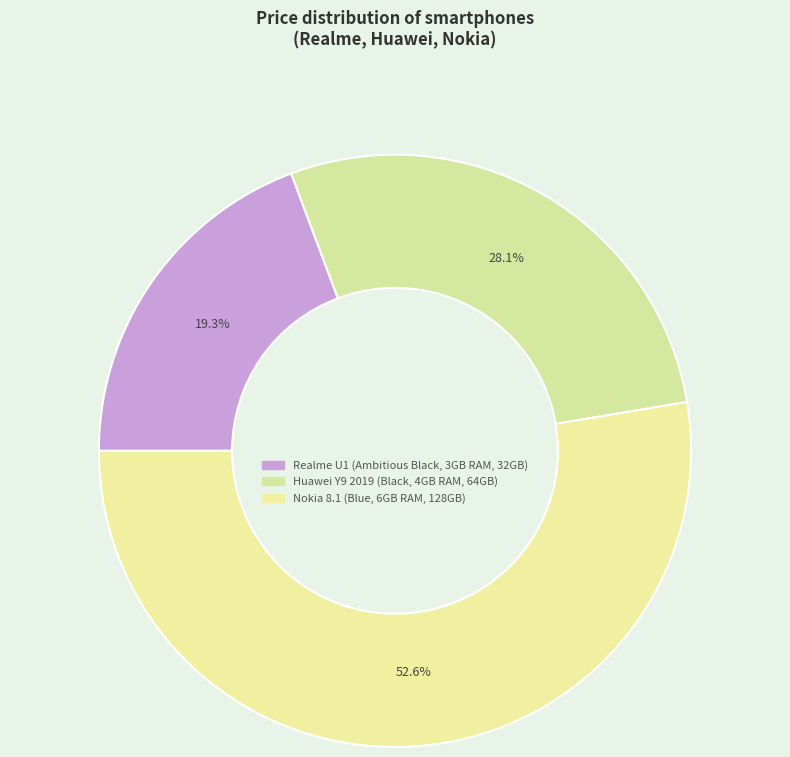

Approximately how many times larger is the value at Huawei Y9 2019 (Black, 4GB RAM, 64GB) compared to Nokia 8.1 (Blue, 6GB RAM, 128GB)?

0.5